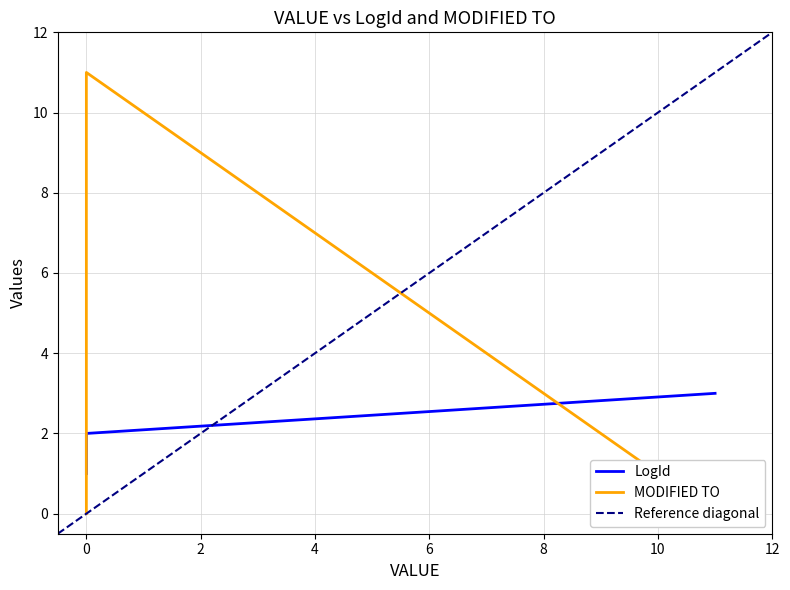

Reading left to right, list all the values displayed in this chart.

LogId: 1	2	3
MODIFIED TO: 0	11	0